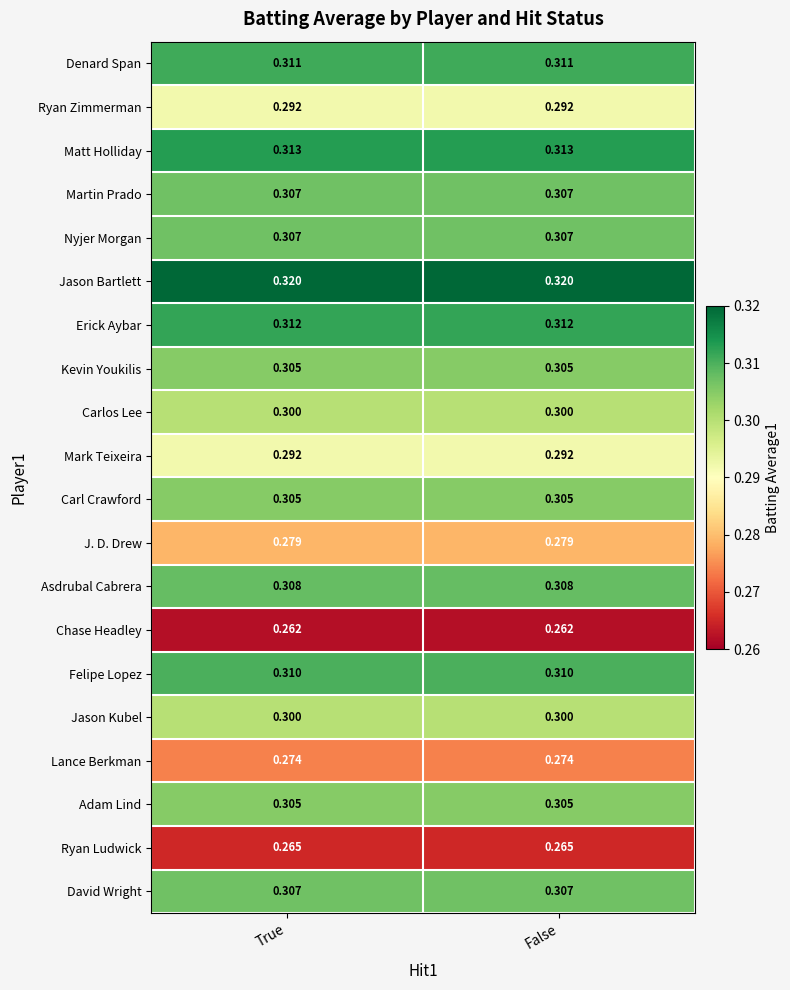

Is the value of Mark Teixeira at True greater than the value of Carl Crawford at False?

No